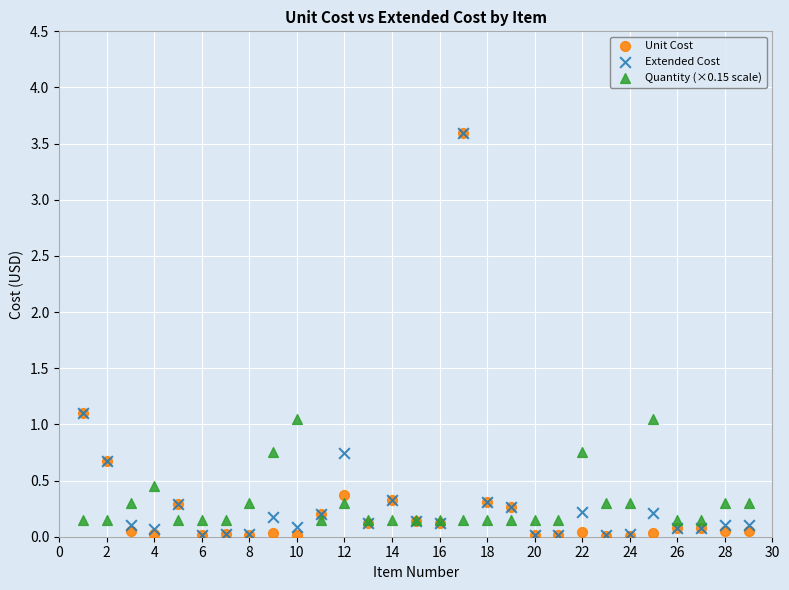

What are all the series names shown in the legend?

Unit Cost, Extended Cost, Quantity (×0.15 scale)